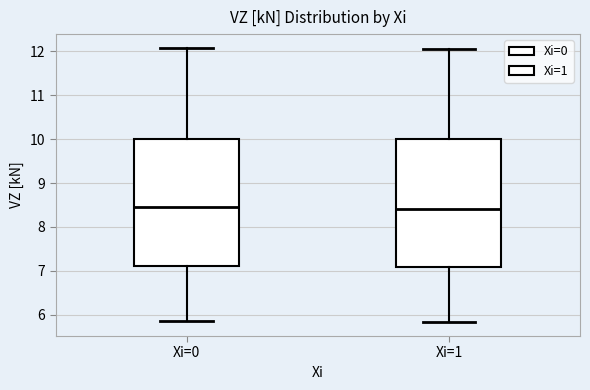

Reading left to right, transcribe this box plot: for each box, give where its median line is, the range the box spans, and where its two whiskers end, as read against the y-axis. The values are not printed on the chart, so give them approximately, as read against the axis.

Xi=0: median 8.5, box 7.1 to 10.0, whiskers 5.9 to 12.1
Xi=1: median 8.4, box 7.1 to 10.0, whiskers 5.8 to 12.0